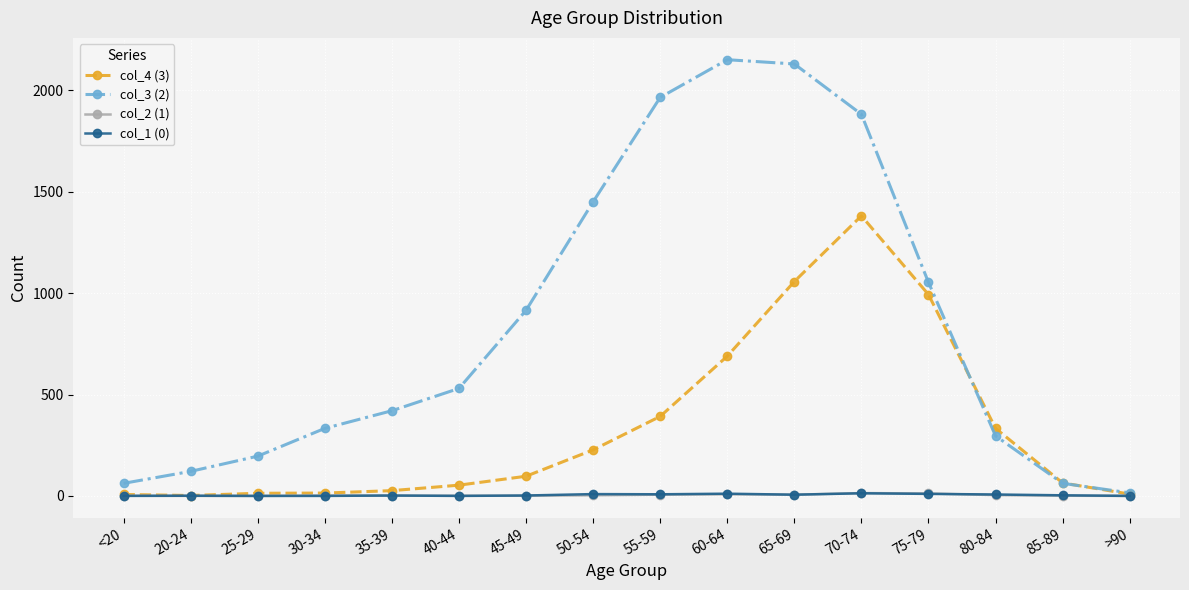

Which series has the largest total across all categories?

col_3 (2)